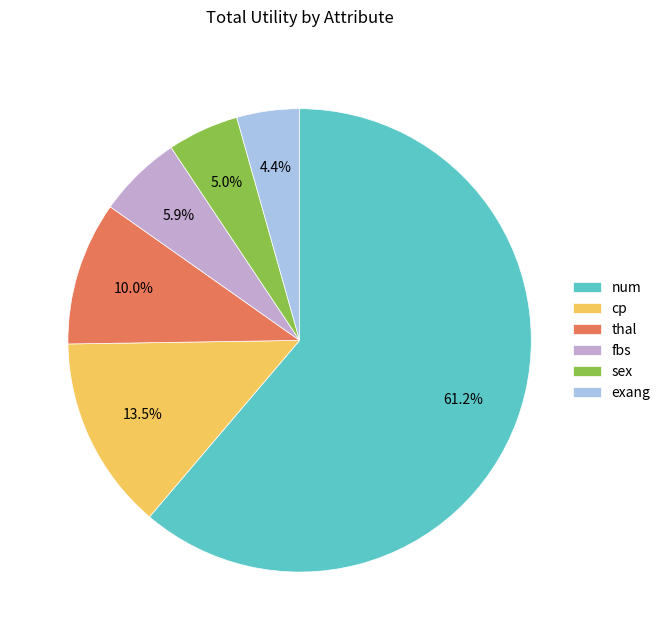

Count the number of slices in the pie.

6